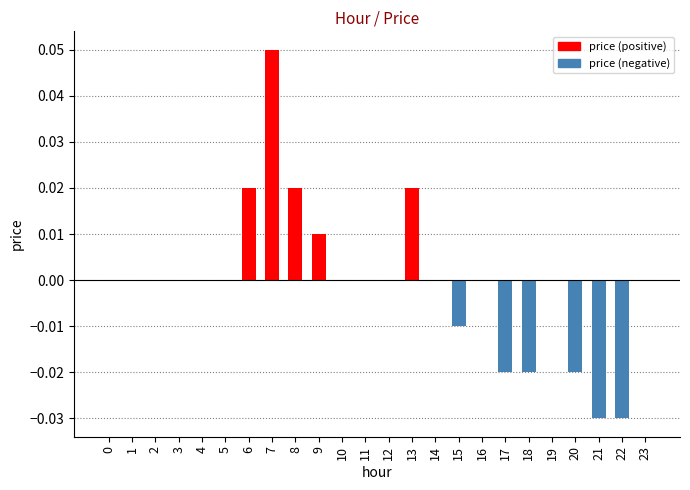

Which category has the highest value across all series?

7